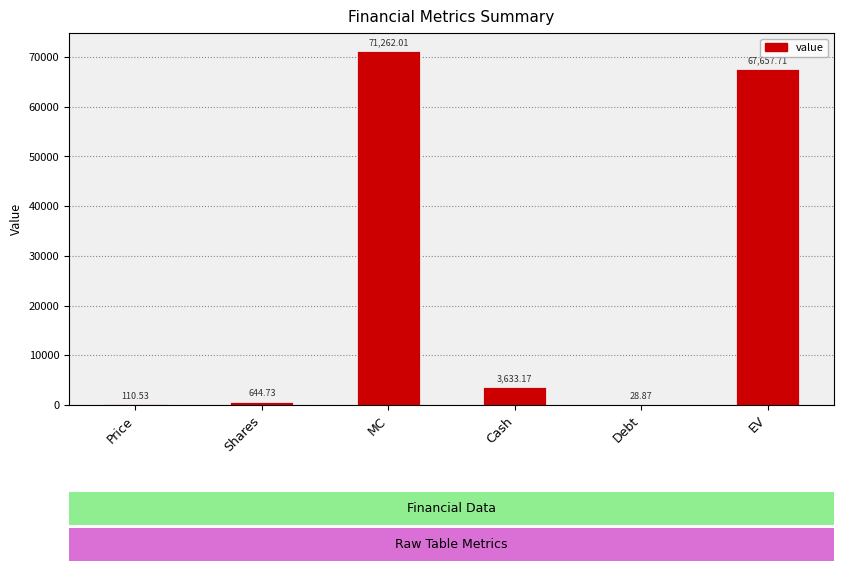

The value at EV is 19412.6. True or false?

False